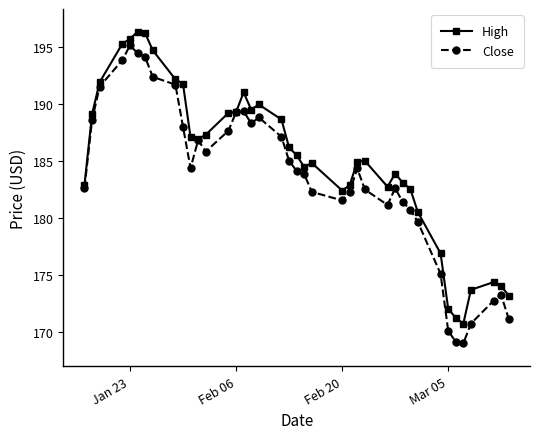

What is the maximum value shown in the chart?

196.4